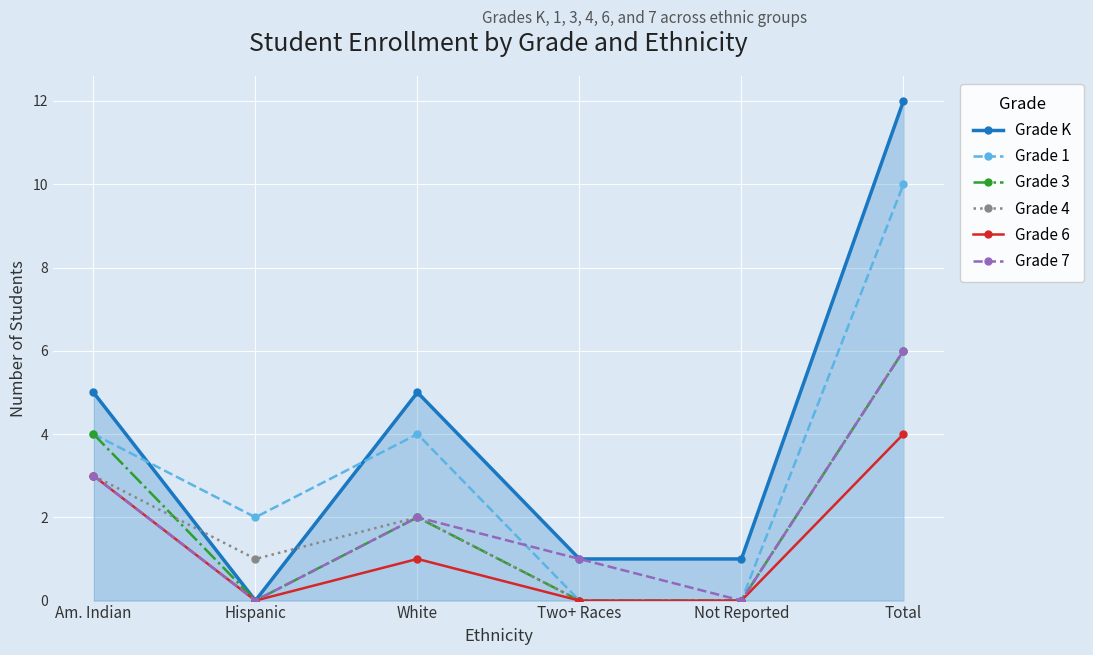

What is the sum of all Grade K values?

24